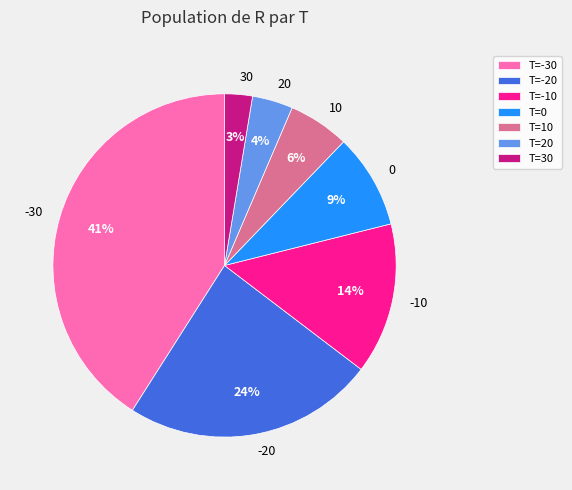

To the nearest percent, what is the difference between the -30 and -20 slice percentages?

17%